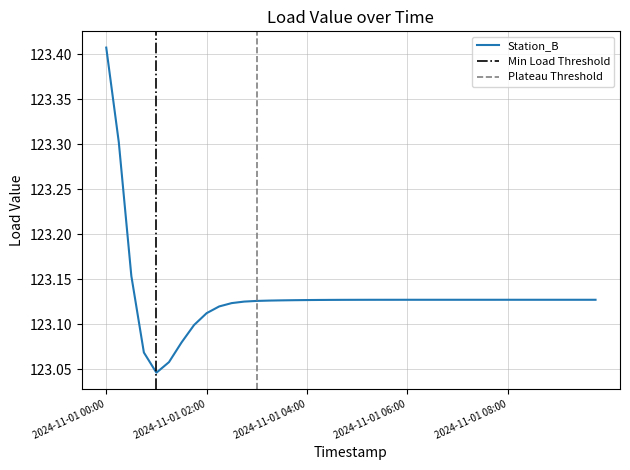

What is the smallest value displayed?

123.0